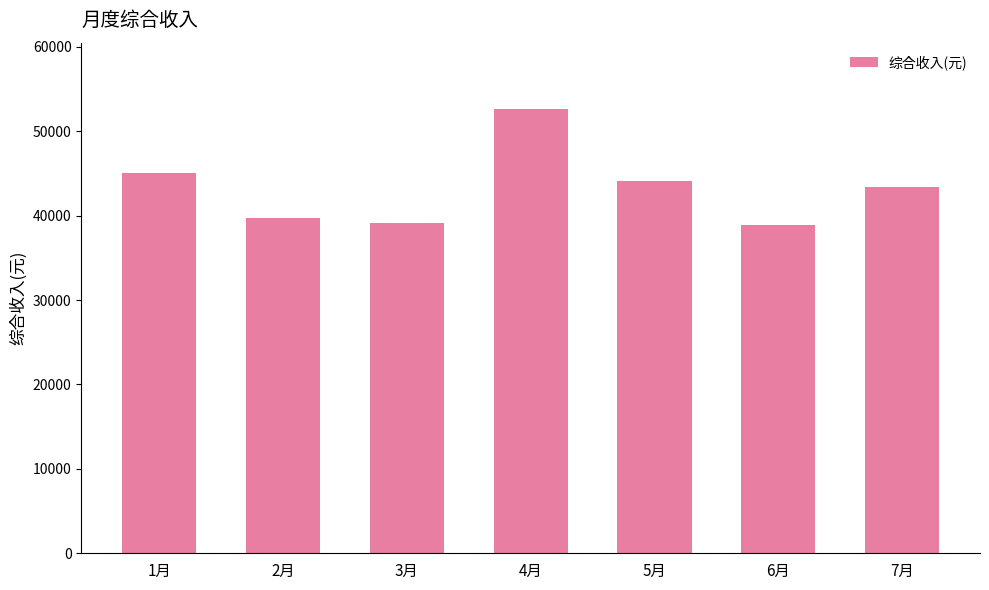

Approximately how many times larger is the value at 7月 compared to 3月?

1.1